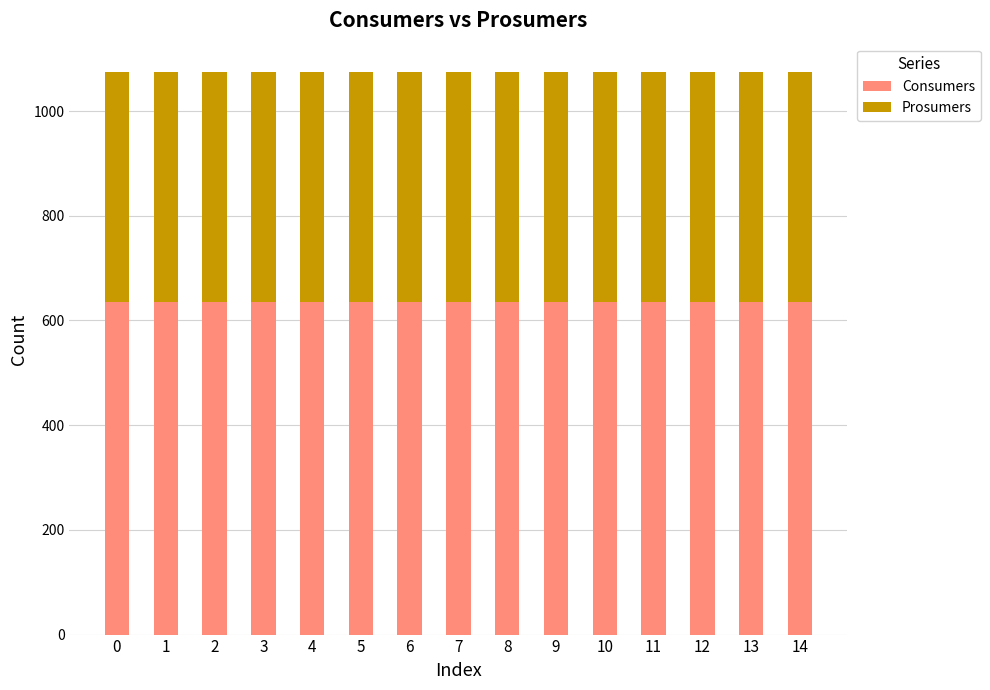

What are all the series names shown in the legend?

Consumers, Prosumers